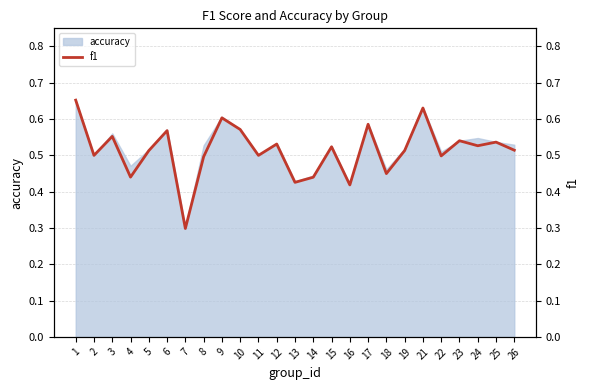

Where is the first local minimum?

2